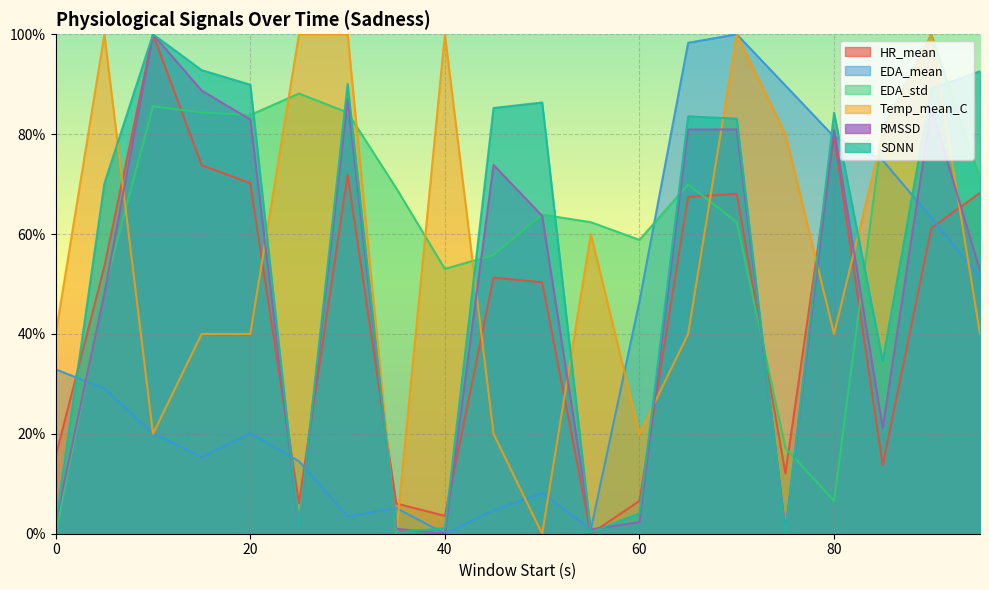

Reading right to left, list all the values displayed in this chart.

HR_mean: 95=68.2	90=61.2	85=13.7	80=79.8	75=12.1	70=68.0	65=67.5	60=6.6	55=0.0	50=50.3	45=51.3	40=3.6	35=6.1	30=71.8	25=6.1	20=70.2	15=73.8	10=100.0	5=53.5	0=15.6
EDA_mean: 95=51.3	90=63.2	85=74.8	80=79.5	75=89.7	70=100.0	65=98.3	60=46.6	55=0.9	50=8.1	45=4.7	40=0.0	35=5.1	30=3.4	25=14.5	20=20.1	15=15.4	10=20.1	5=29.1	0=32.9
EDA_std: 95=71.2	90=100.0	85=81.1	80=6.6	75=17.2	70=62.4	65=69.9	60=58.8	55=62.4	50=63.9	45=55.8	40=53.0	35=69.2	30=84.3	25=88.1	20=83.8	15=84.3	10=85.6	5=49.0	0=0.0
Temp_mean_C: 95=40.0	90=100.0	85=80.0	80=40.0	75=80.0	70=100.0	65=40.0	60=20.0	55=60.0	50=0.0	45=20.0	40=100.0	35=0.0	30=100.0	25=100.0	20=40.0	15=40.0	10=20.0	5=100.0	0=40.0
RMSSD: 95=52.7	90=85.3	85=21.2	80=80.9	75=0.6	70=80.9	65=80.9	60=2.3	55=0.9	50=63.6	45=73.8	40=0.0	35=1.0	30=87.0	25=1.5	20=82.9	15=88.7	10=100.0	5=48.1	0=2.3
SDNN: 95=92.6	90=89.2	85=34.6	80=84.3	75=0.0	70=83.1	65=83.6	60=4.1	55=0.3	50=86.3	45=85.2	40=1.1	35=0.3	30=90.0	25=1.4	20=89.9	15=92.8	10=100.0	5=70.1	0=2.1